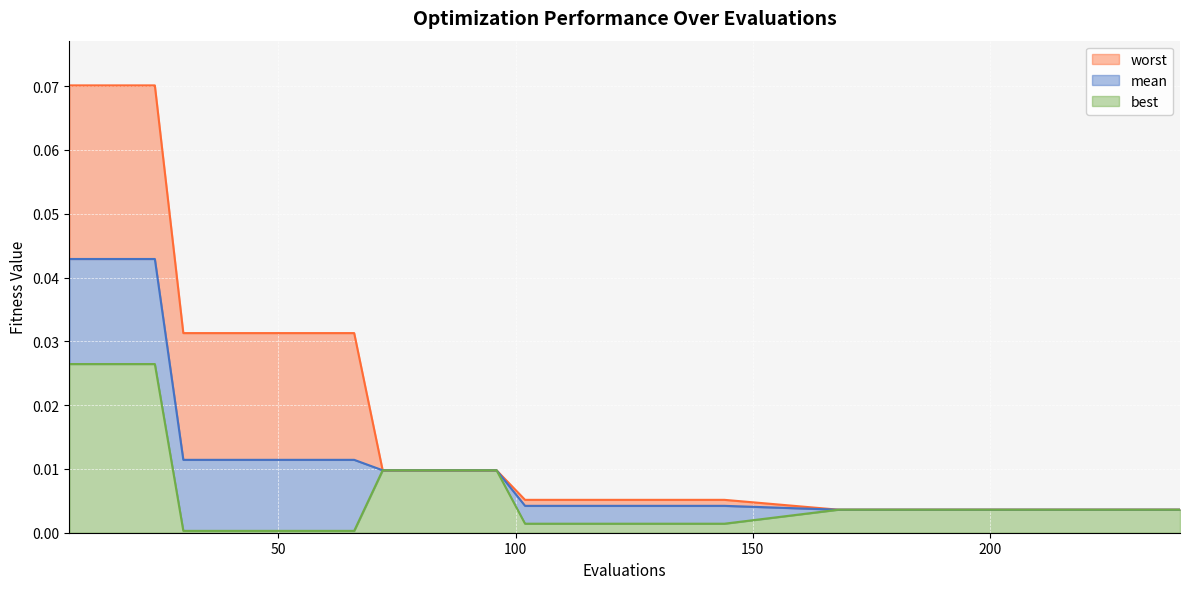

Rank the series by their average value, from highest to lowest.

worst, mean, best